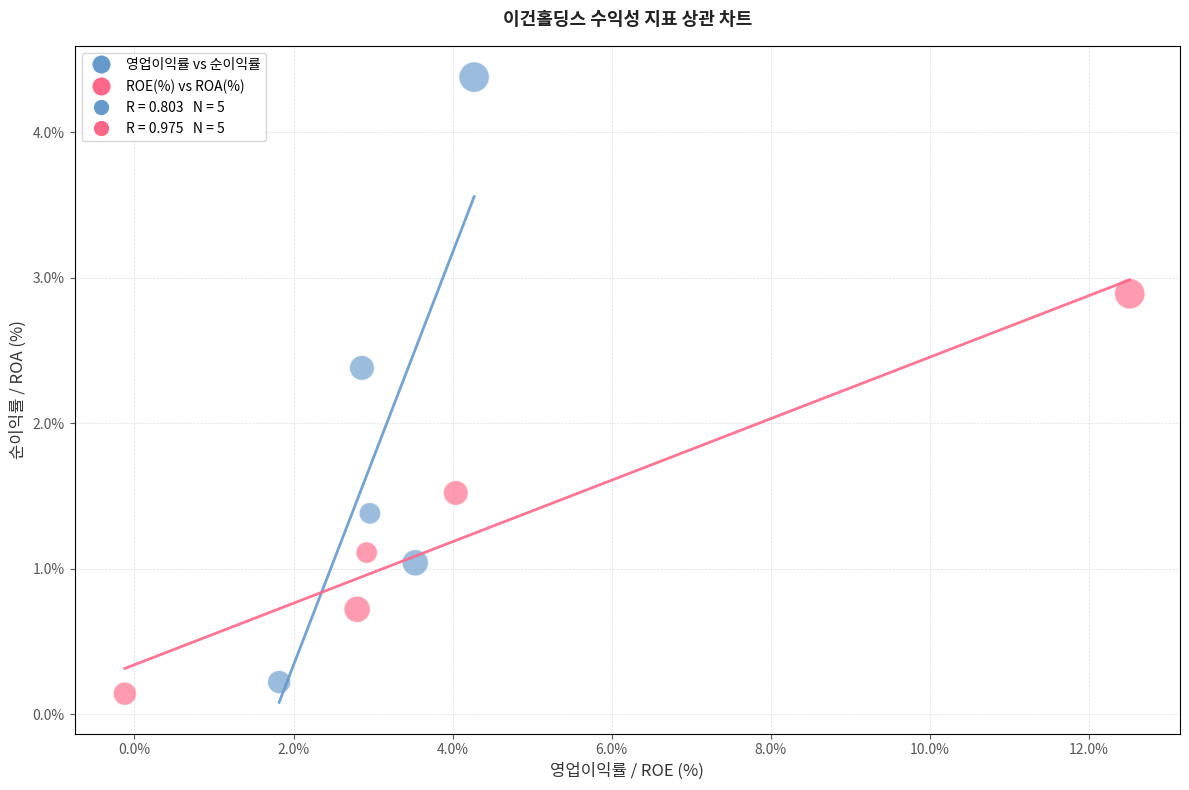

Which series has the largest Y range (max minus min)?

영업이익률 vs 순이익률